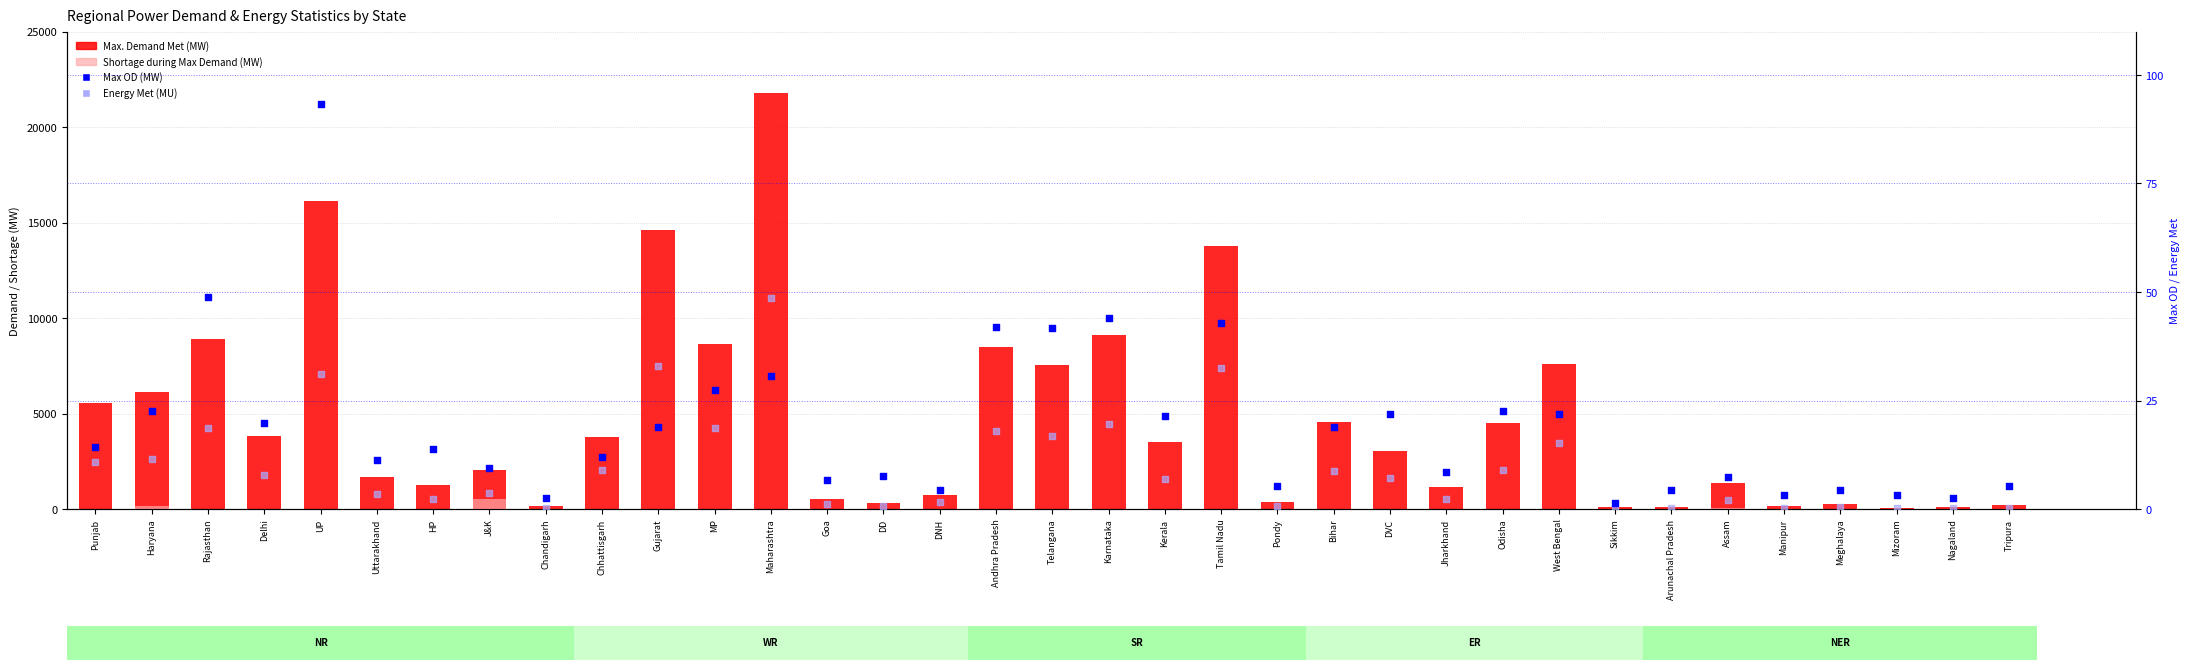

Which series reaches the minimum Y coordinate?

Shortage during Max Demand (MW)